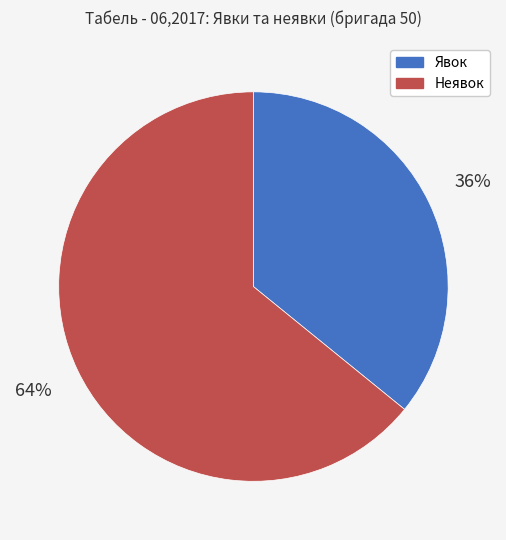

Is there a majority slice in this chart?

Yes